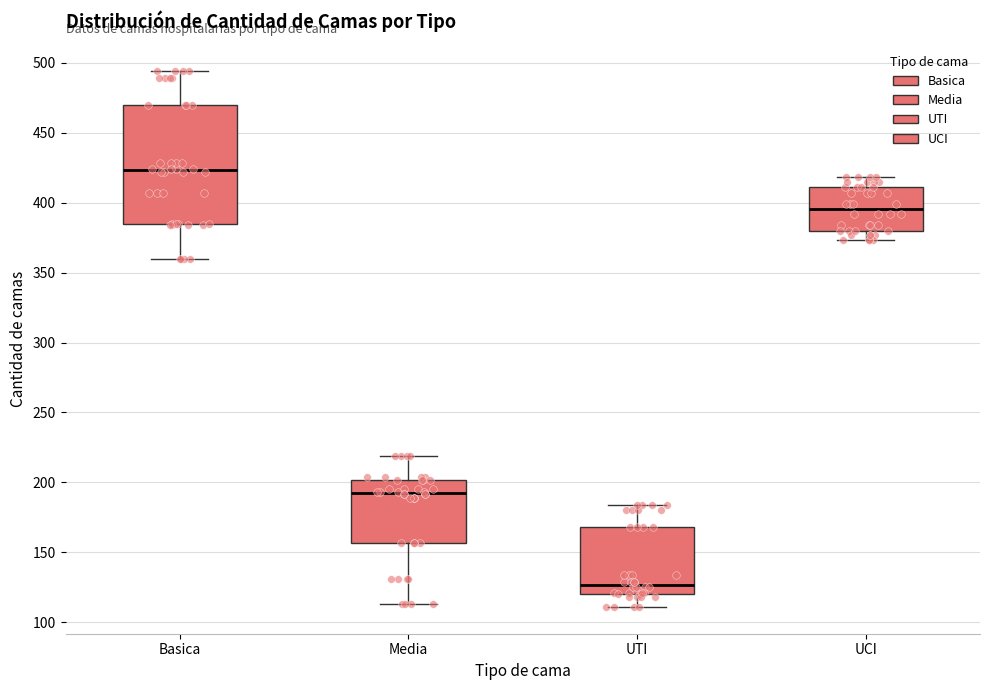

Which box's median line is the lowest?

UTI